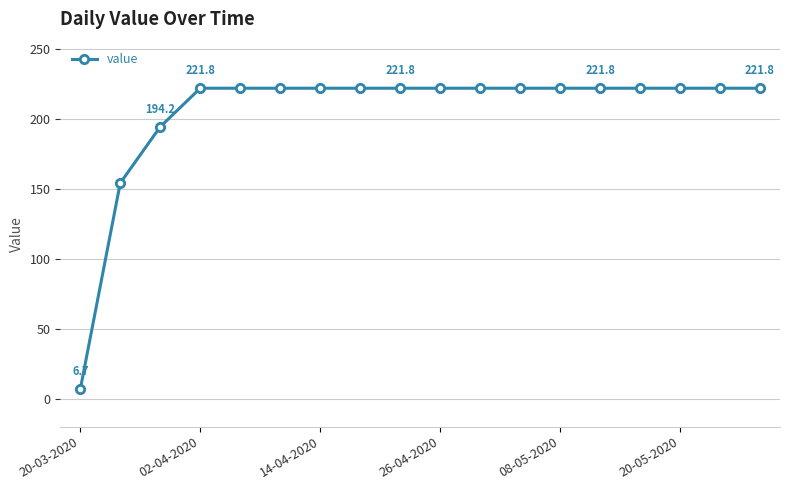

What is the minimum value shown in the chart?

6.7